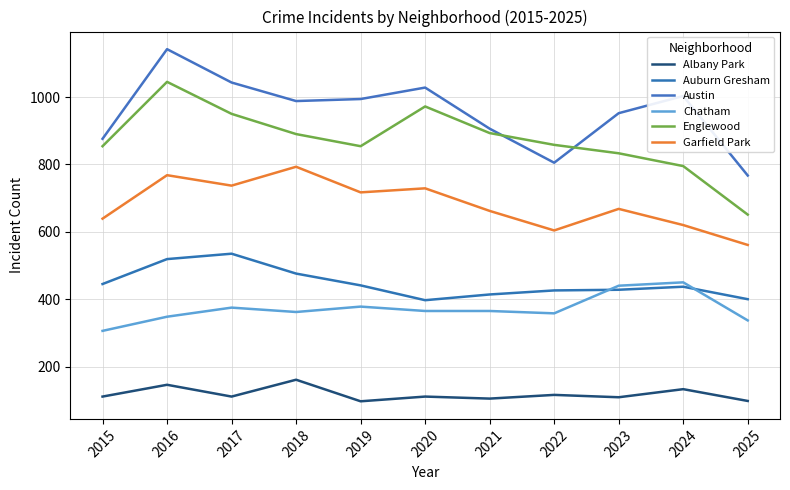

At how many categories does at least one series exceed 917?

7